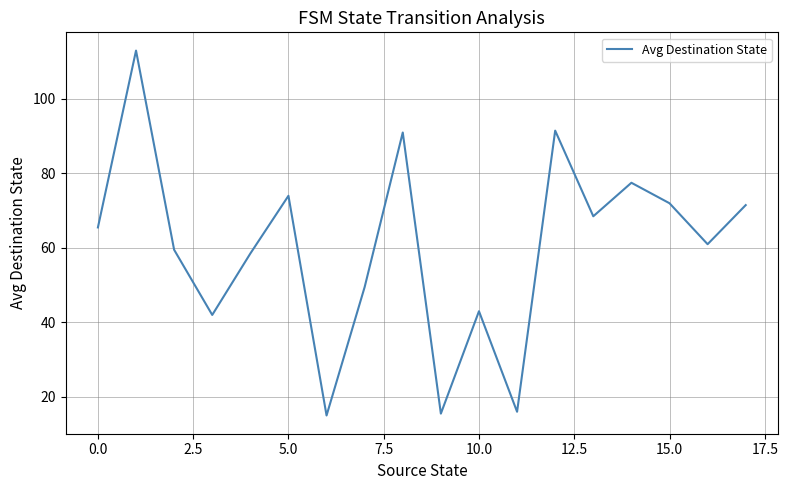

What is the difference between the maximum and minimum values?

98.0